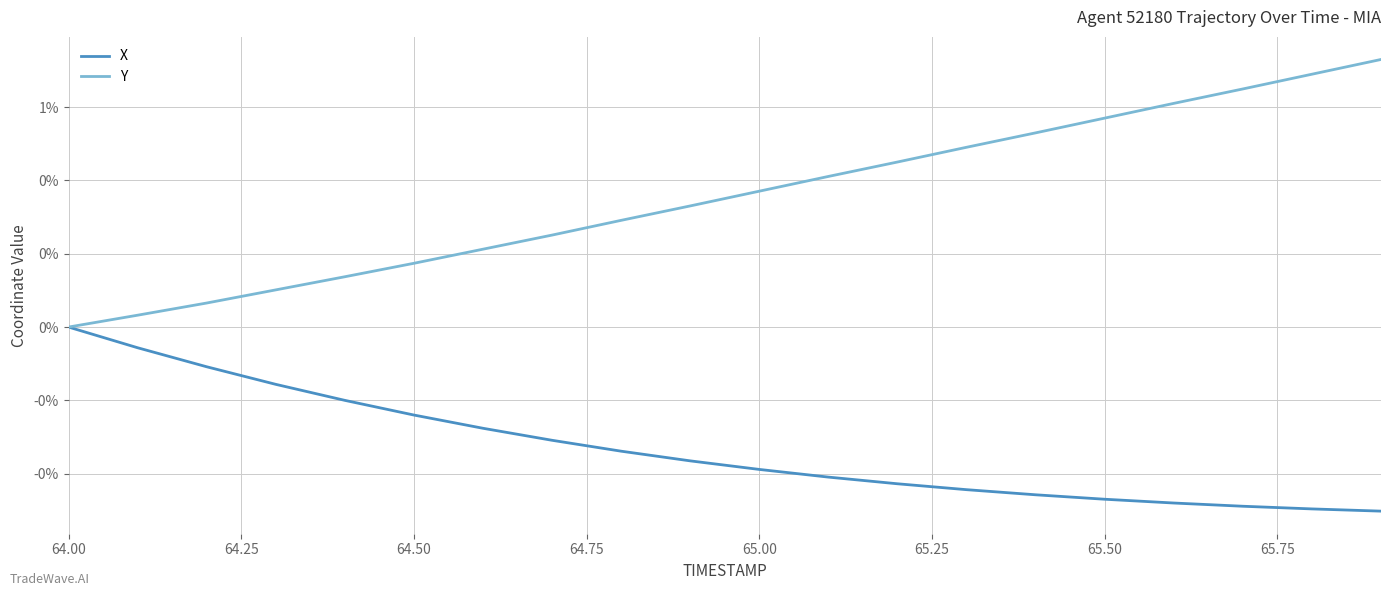

Does the chart display data point markers on the line(s)?

No